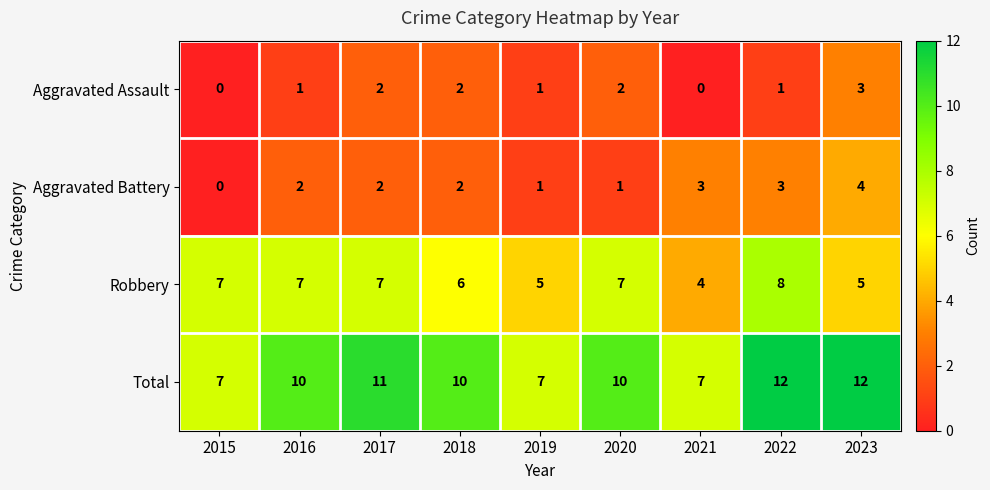

At how many categories does at least one series exceed 5?

9